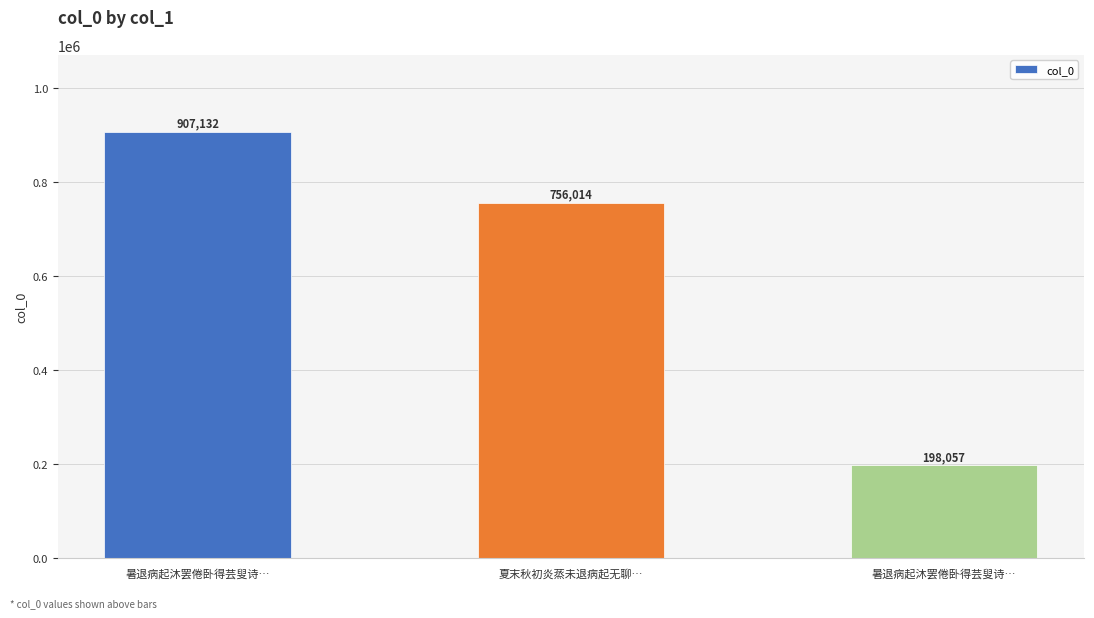

What is the average value?

620401